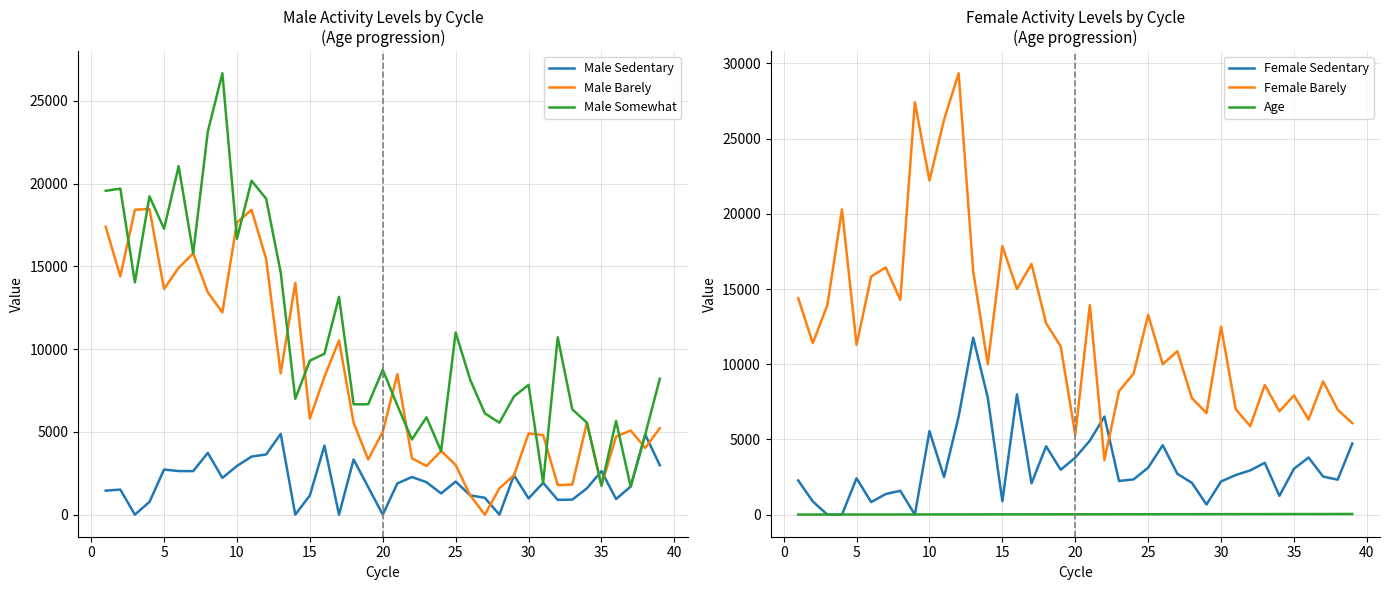

True or false: Age and Female Barely cross at least once.

False